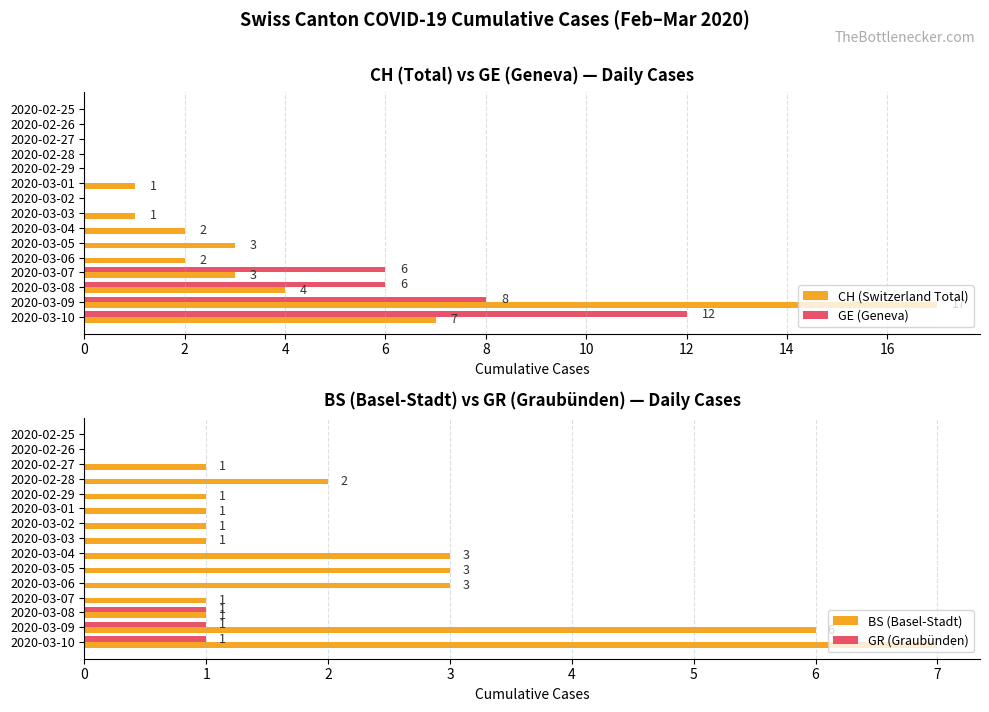

How many values in the CH (Switzerland Total) series are below 1?

6